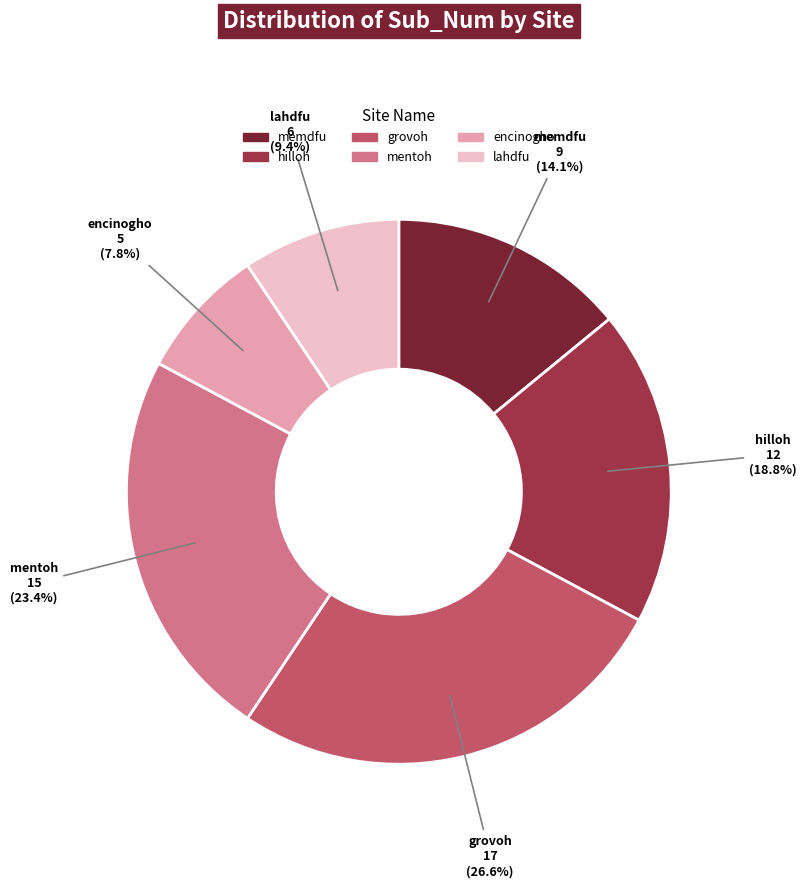

Rank the categories by value from highest to lowest.

grovoh, mentoh, hilloh, memdfu, lahdfu, encinogho